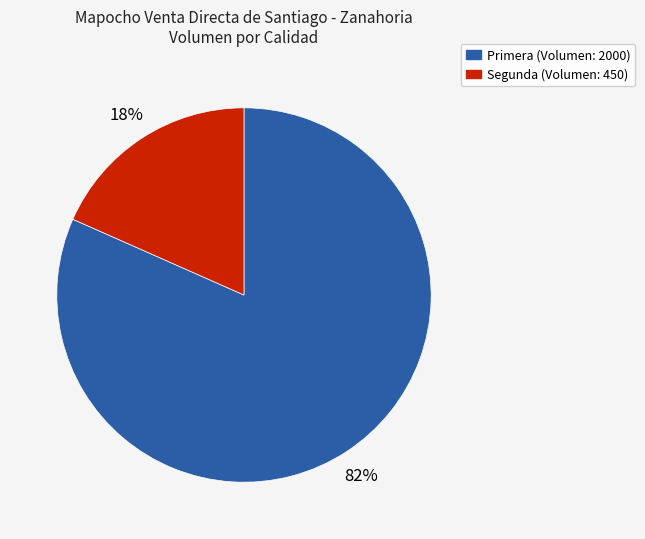

Which category has the smallest portion of the pie?

Segunda